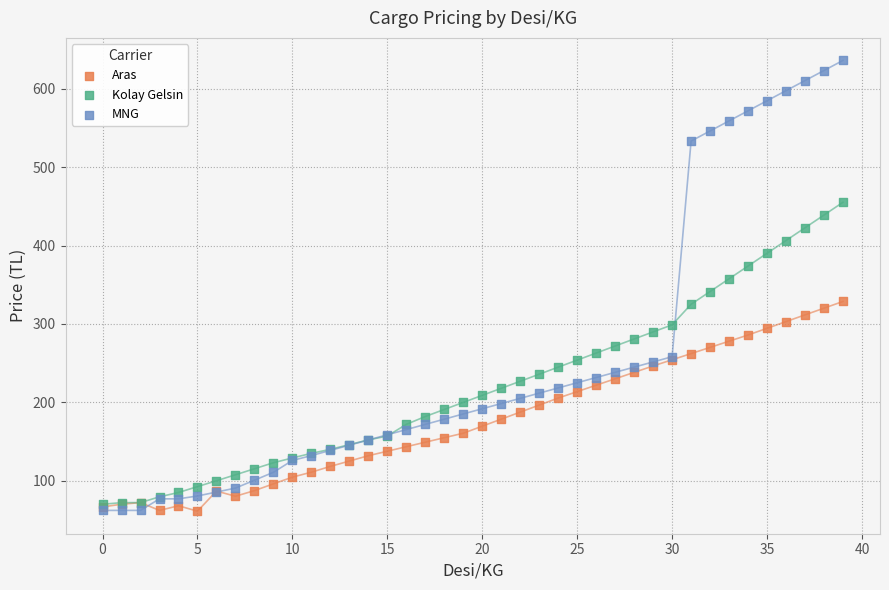

Which series has the widest spread of Y values?

MNG